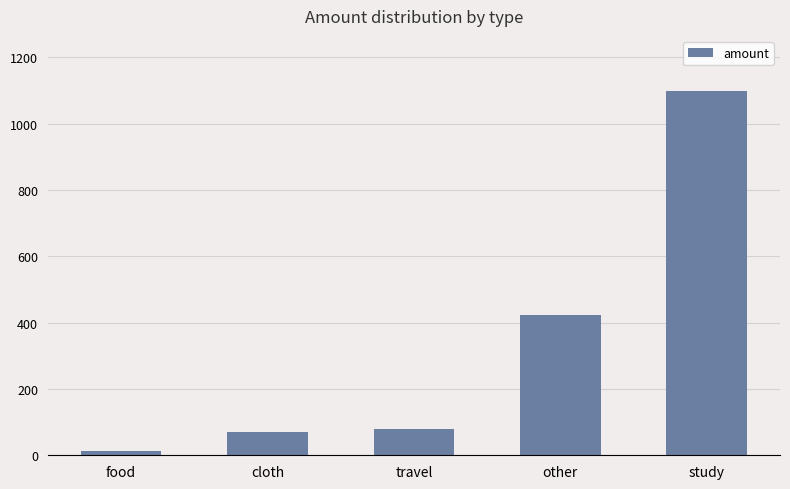

What is the average value?

336.9